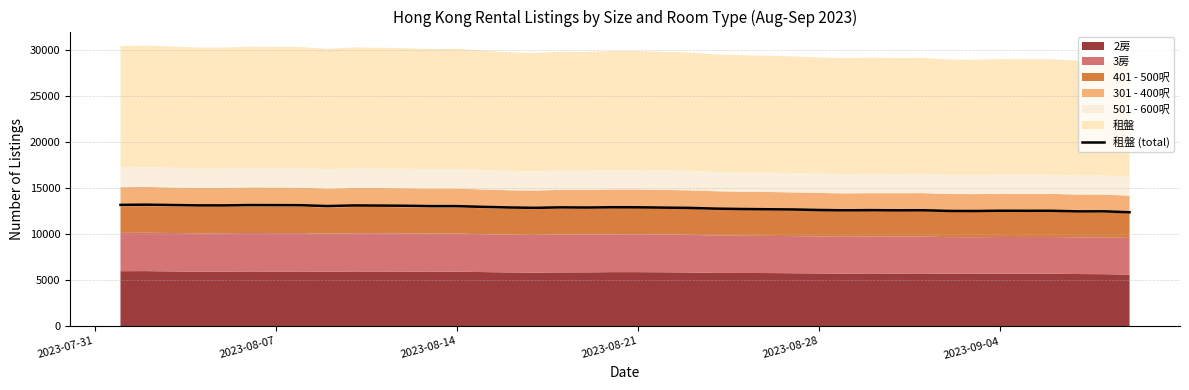

How many categories are shown in the chart?

40